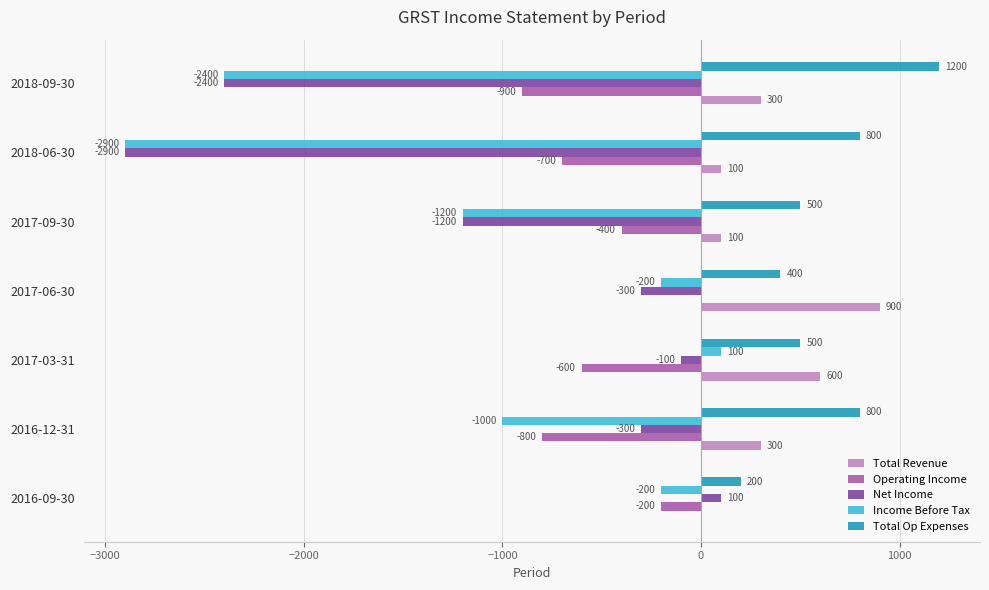

Between 2017-06-30 and 2017-09-30, which series saw the biggest shift?

Income Before Tax